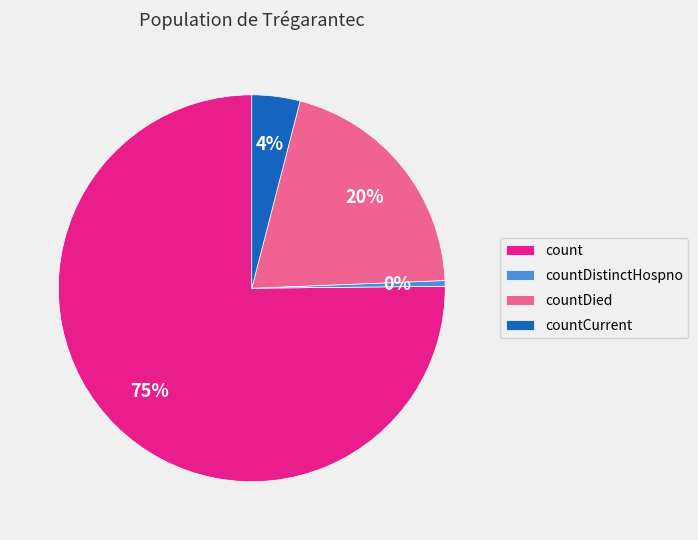

Which category has the smallest portion of the pie?

countDistinctHospno